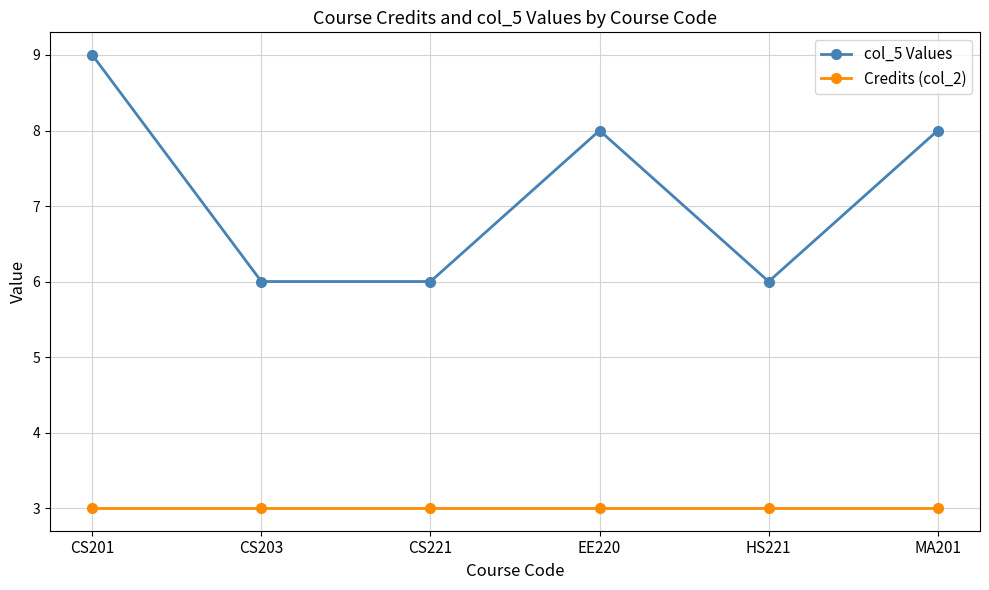

List the series in order of their overall mean, highest first.

col_5 Values, Credits (col_2)